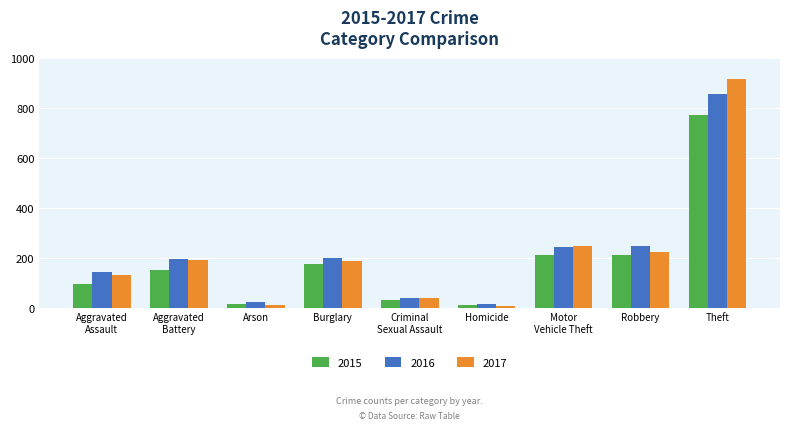

What is the label of the 9th bar from the left?

Theft